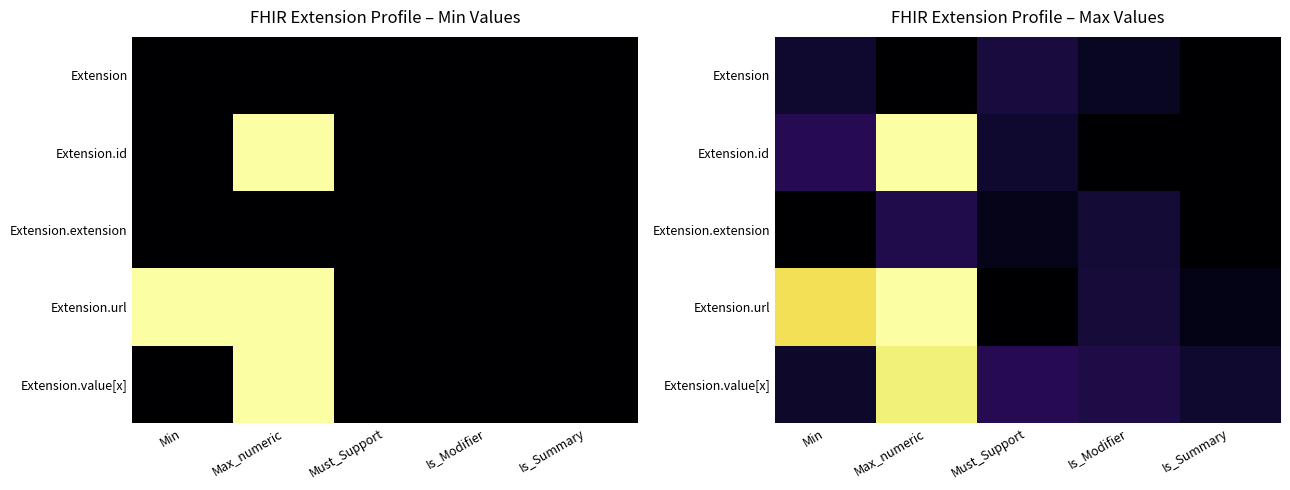

Is the value of Extension at Is_Modifier greater than the value of Extension.value[x] at Max_numeric?

No